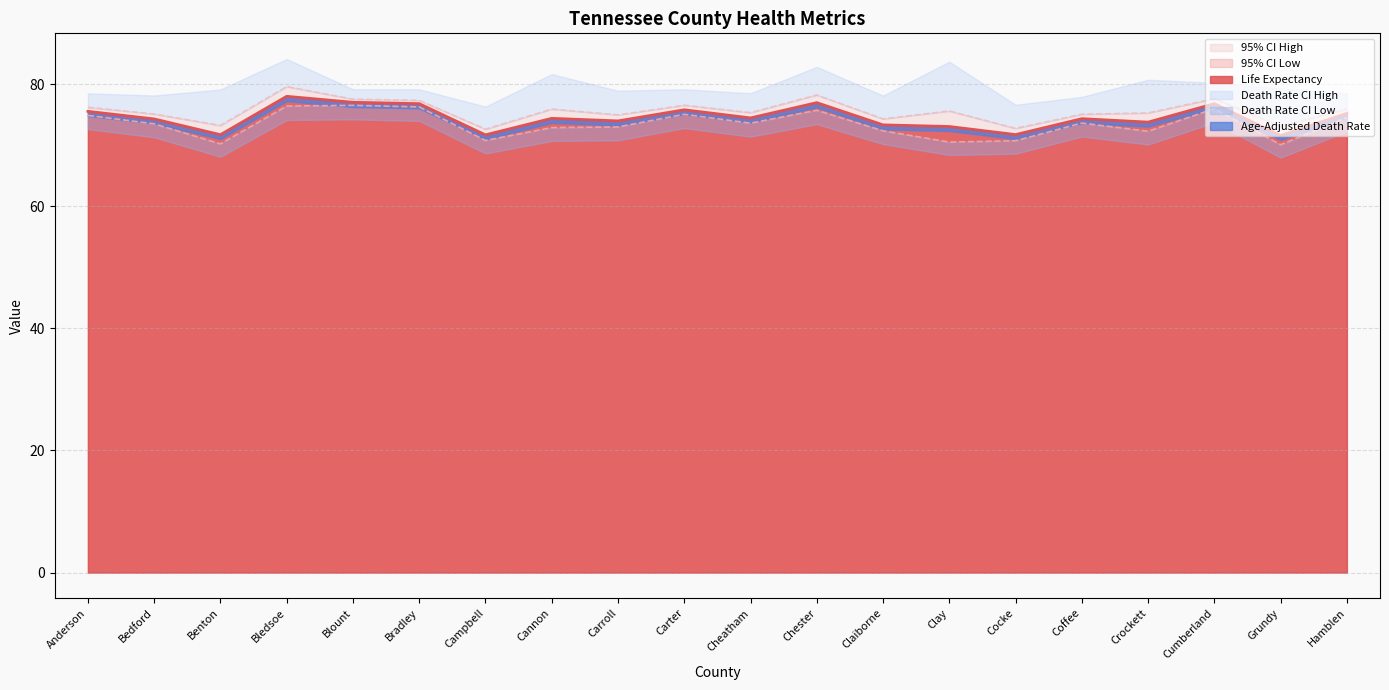

True or false: Life Expectancy has a value of 77.0 at Blount.

True